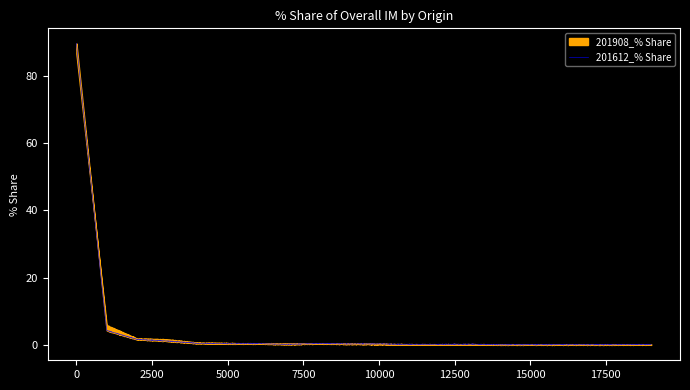

What is the maximum value for 201612_% Share?

89.7